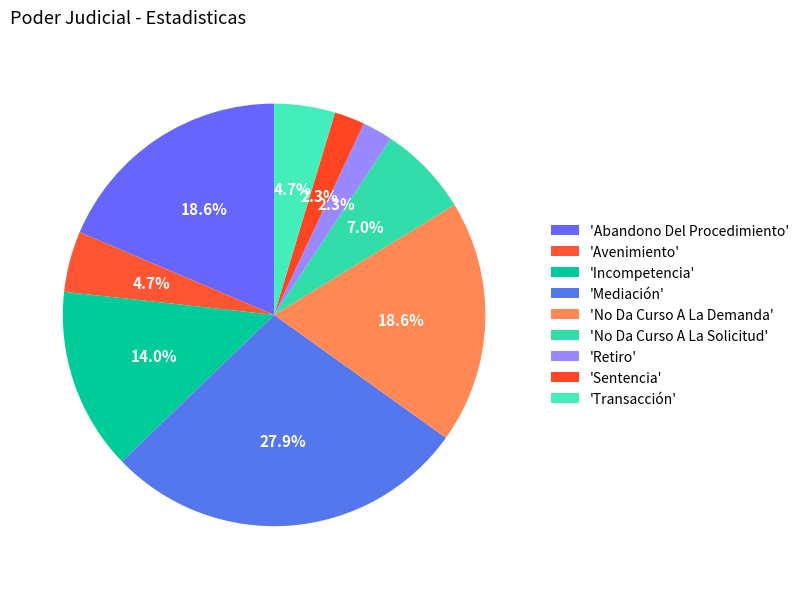

Count the number of slices in the pie.

9